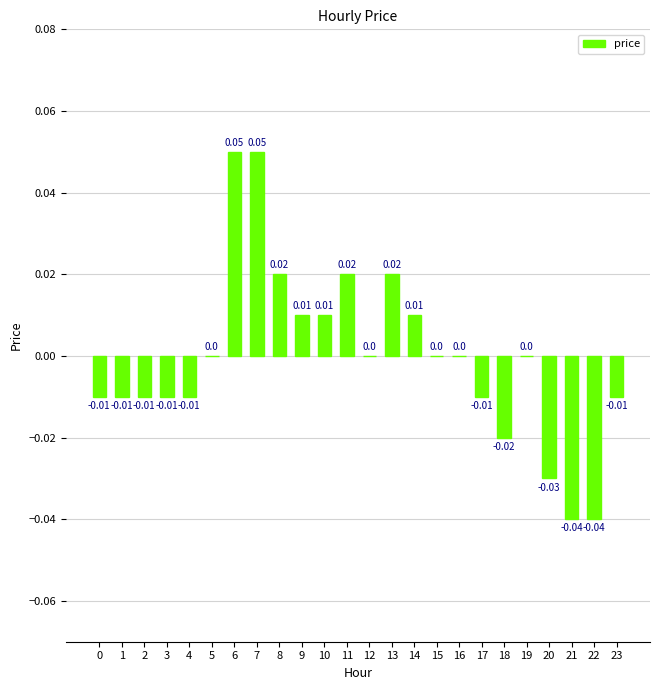

Between 19 and 11, which is larger?

11